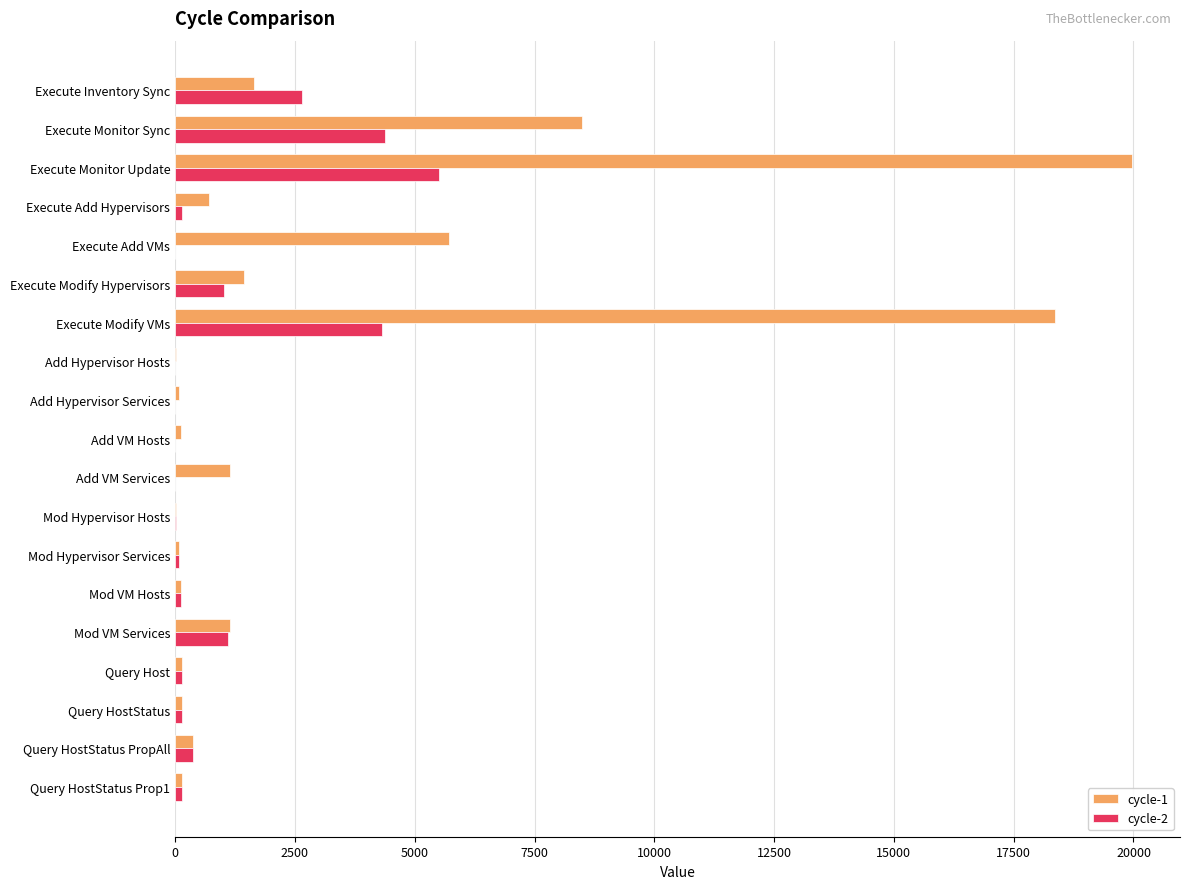

Which series has the largest total across all categories?

cycle-1